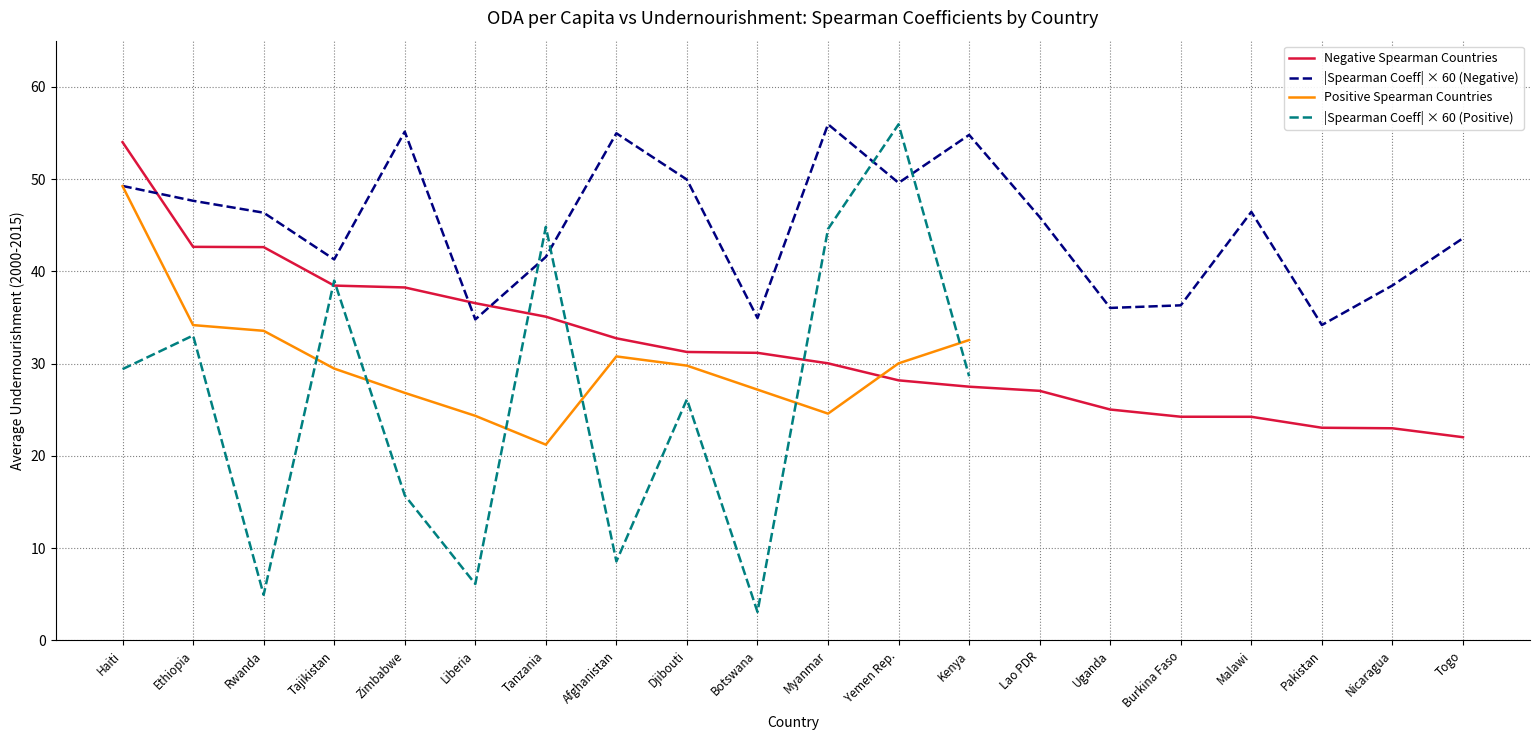

True or false: |Spearman Coeff| × 60 (Negative) and Negative Spearman Countries cross at least once.

True